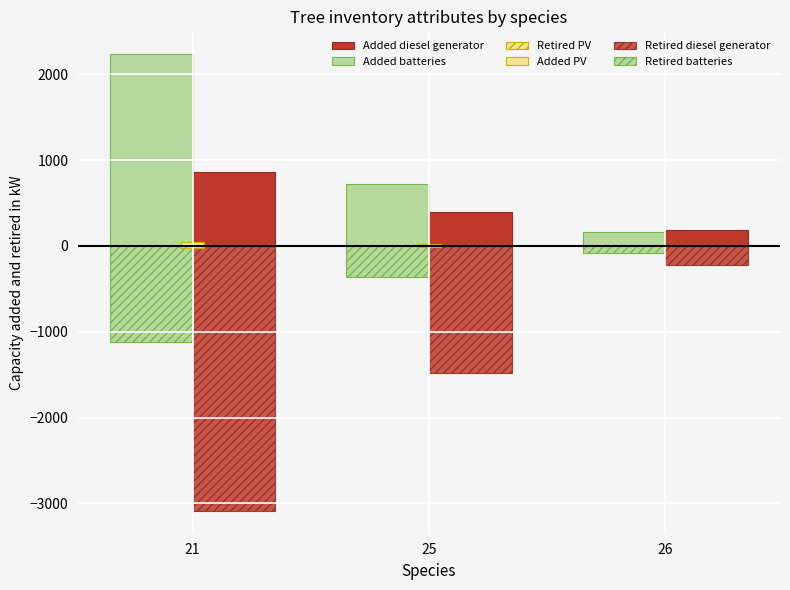

Rank the categories by Added diesel generator value from lowest to highest.

26, 25, 21